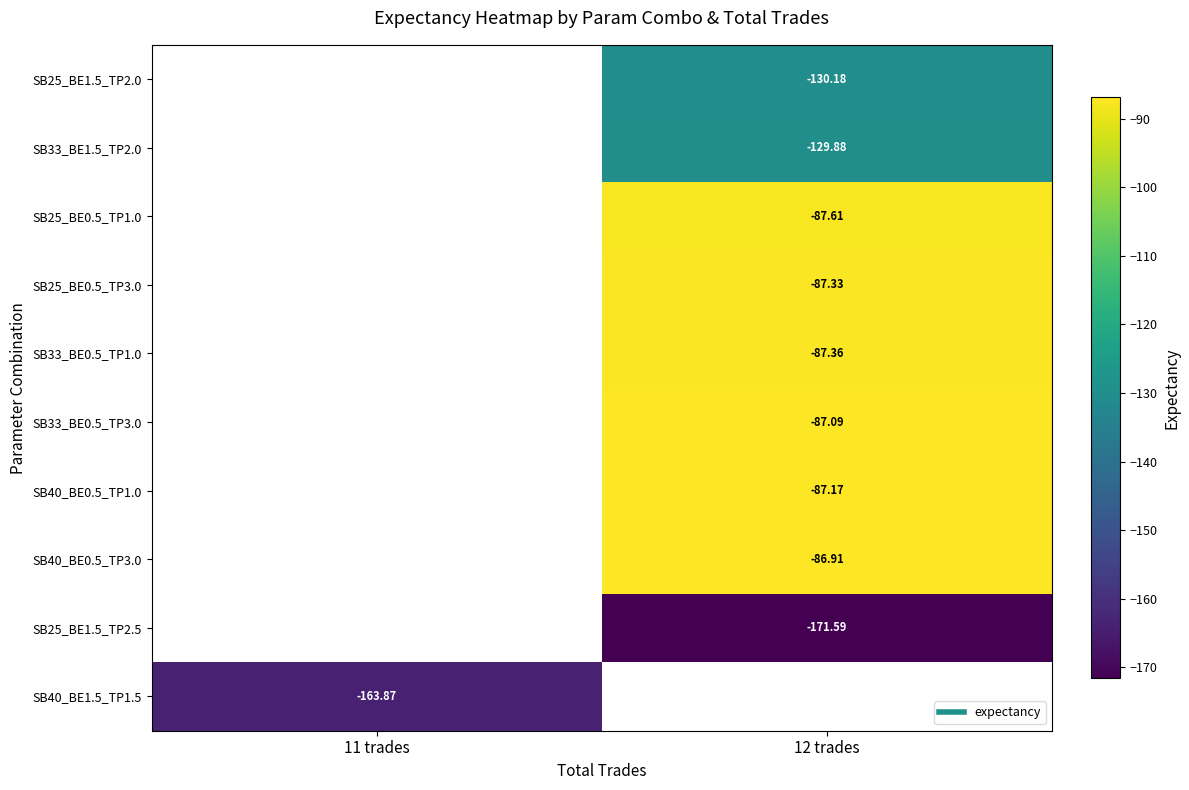

Which category has the highest value across all series?

12 trades